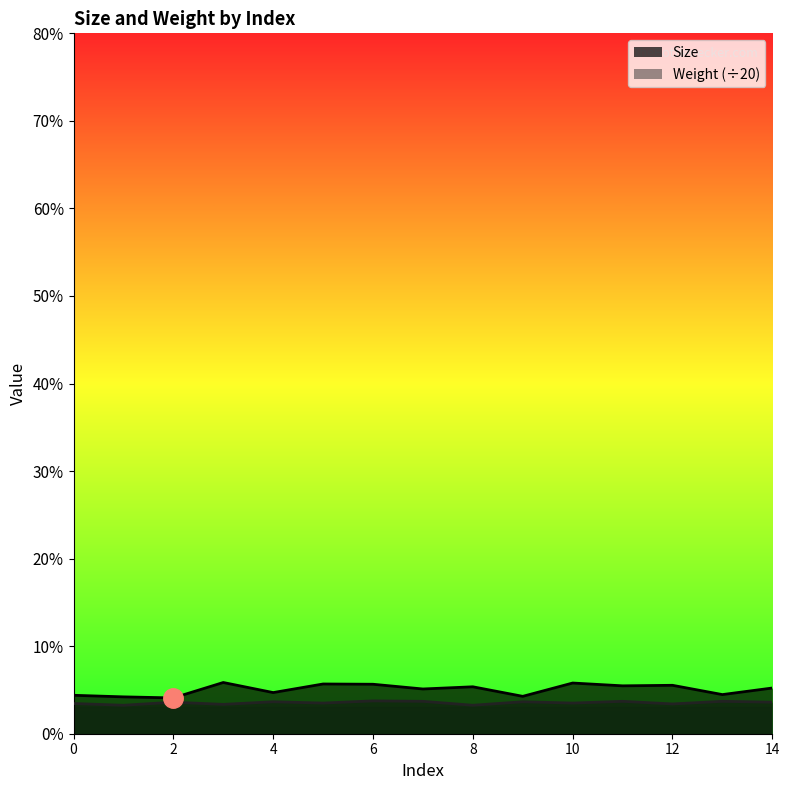

Is it true that Size equals 10.2 at 5?

False